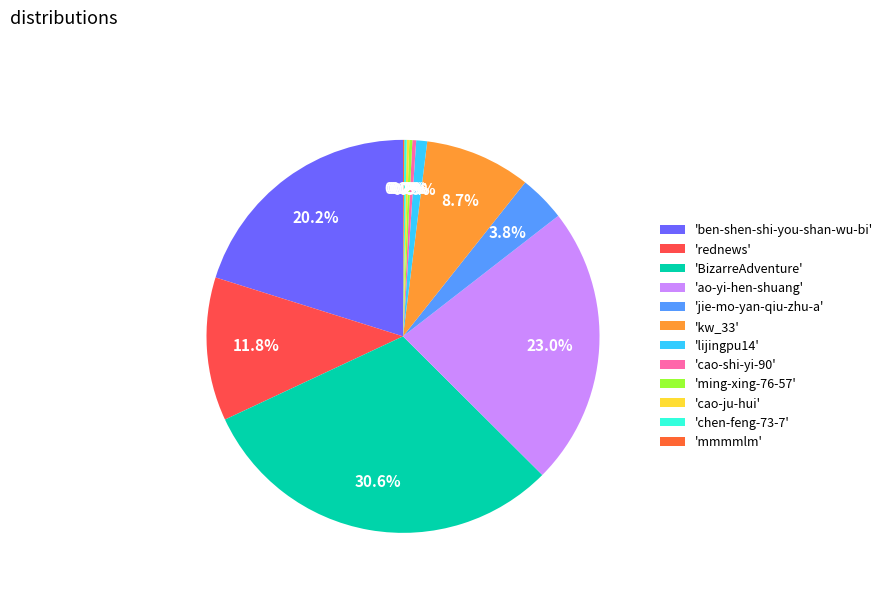

Count the number of slices in the pie.

12